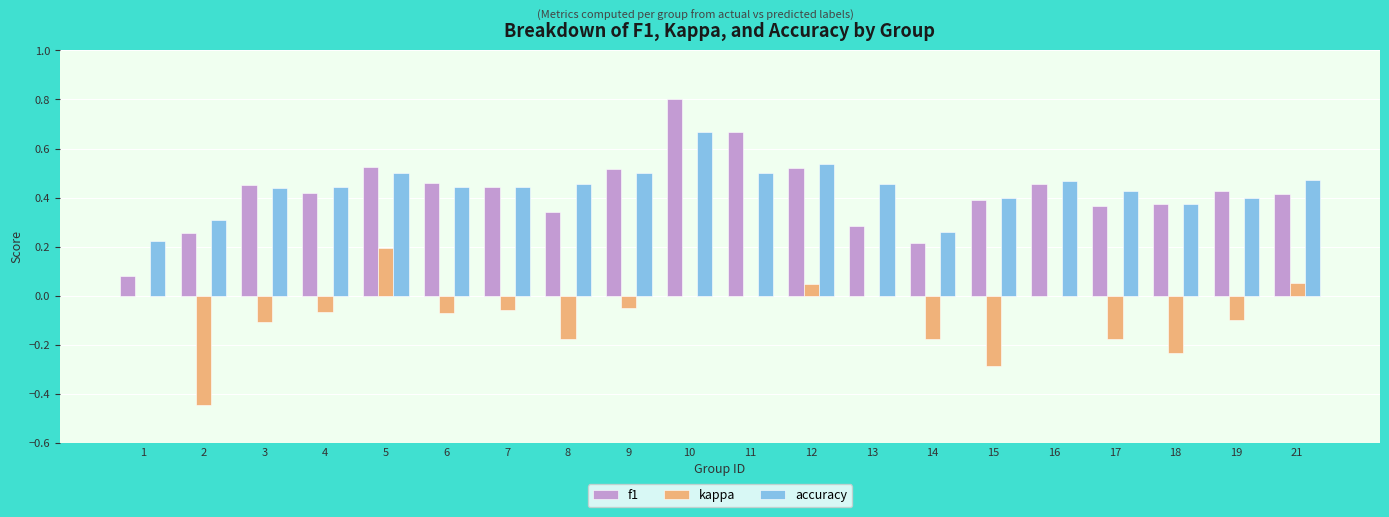

How many distinct data groups are displayed?

3